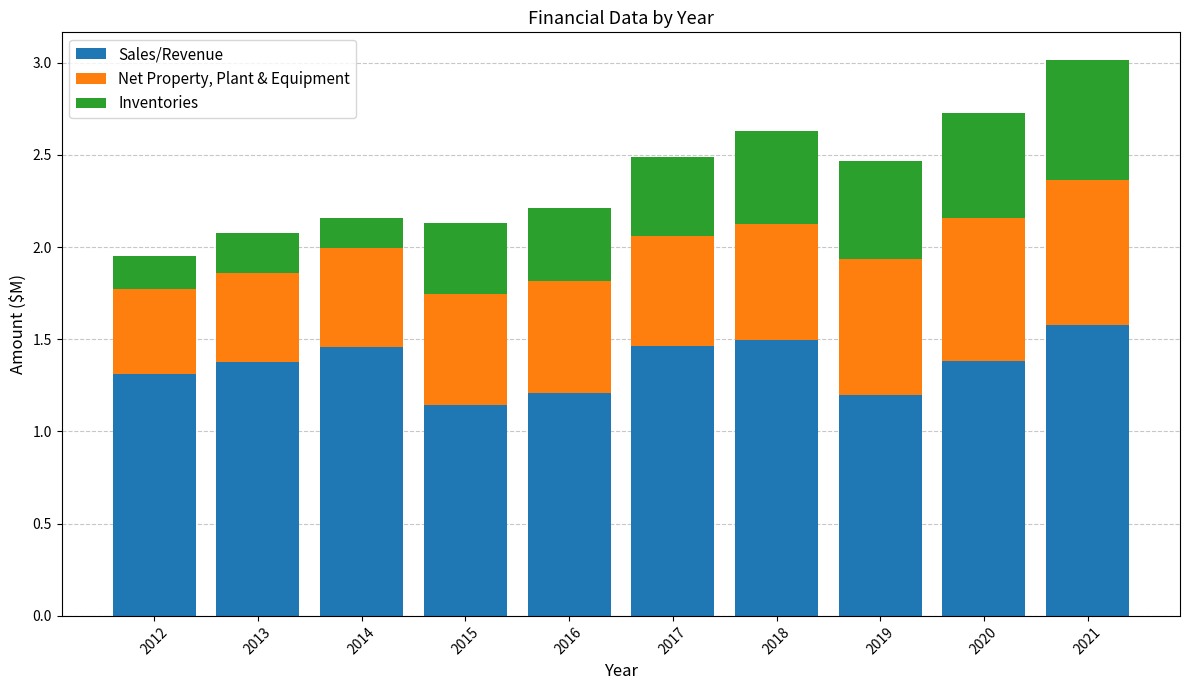

What is the total value across all series at 2016?

2.2